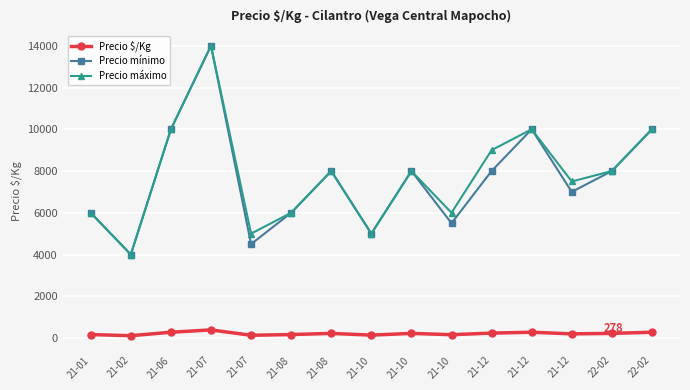

How many interior local peaks does the Precio mínimo series have?

4